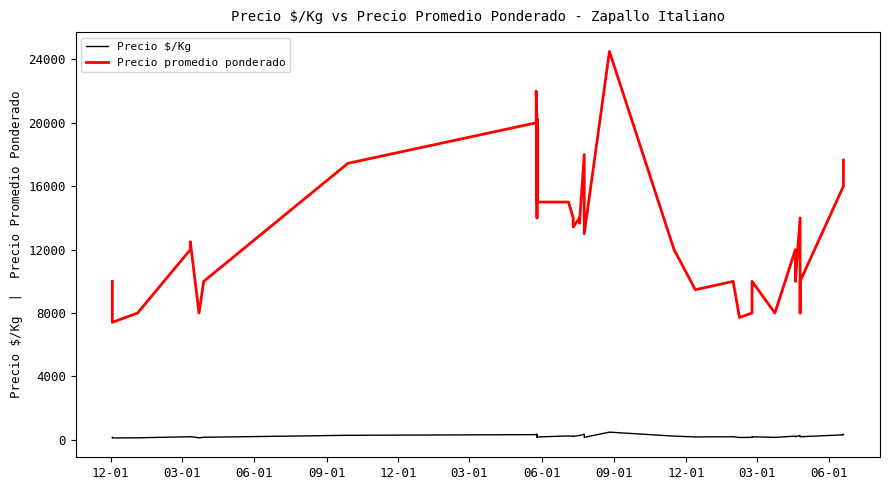

What is the average value of the Precio promedio ponderado series?

13140